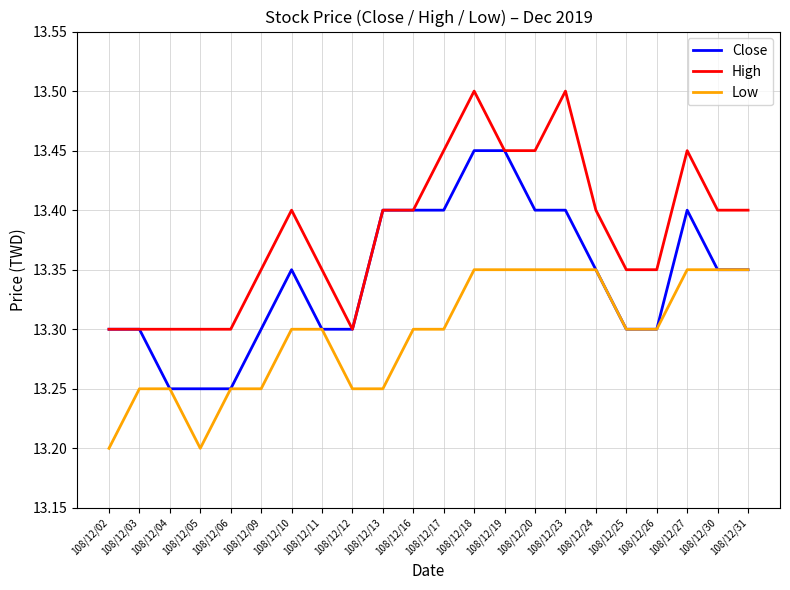

What are all the series names shown in the legend?

Close, High, Low